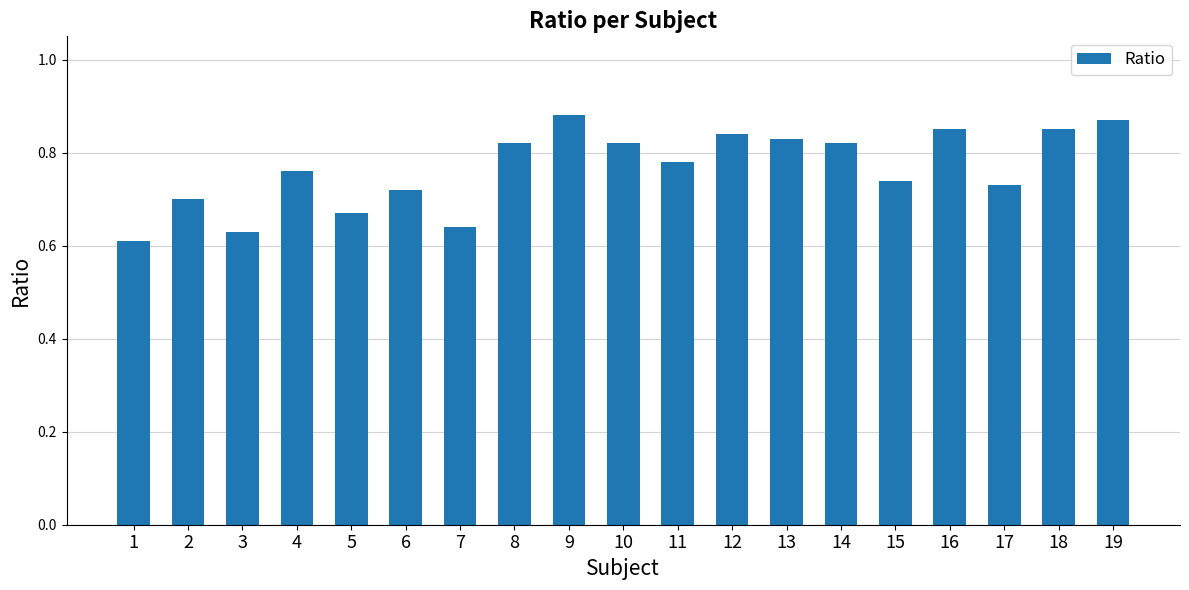

Which category has the lowest value across all series?

1